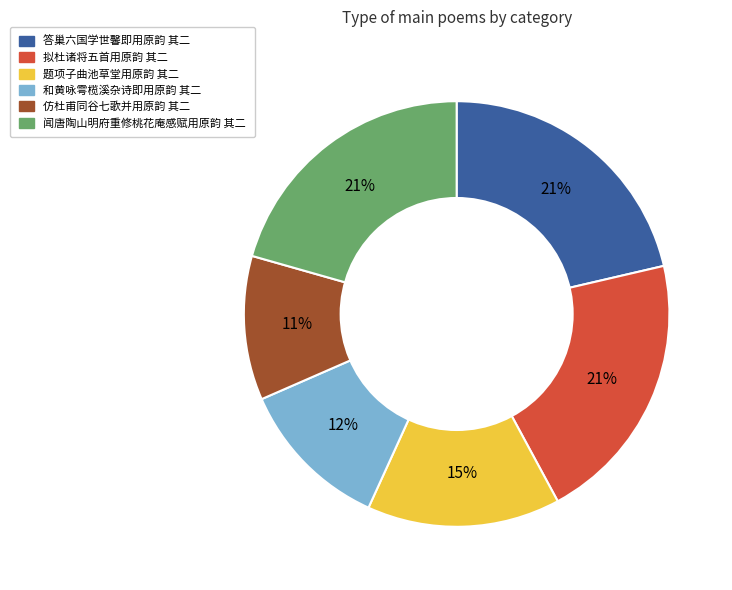

To the nearest percent, what is the difference between the largest and smallest slice percentages?

10%